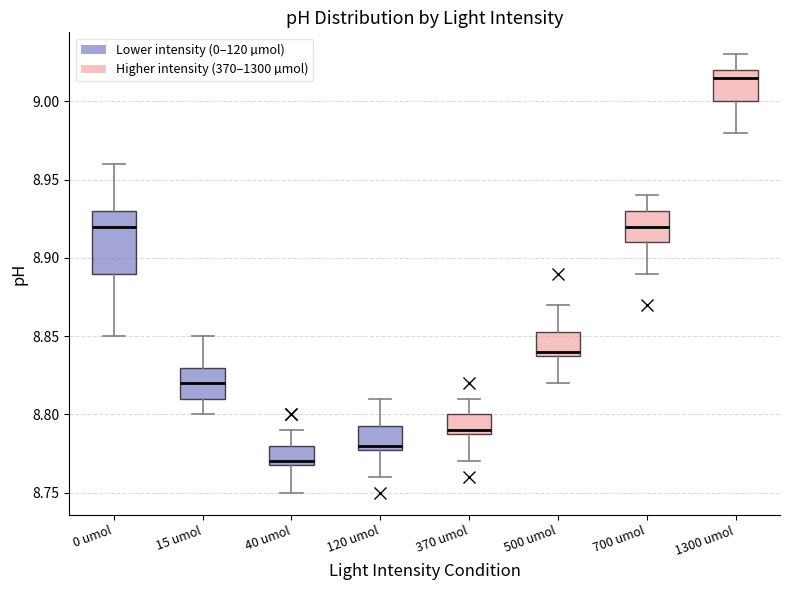

Reading left to right, transcribe this box plot: for each box, give where its median line is, the range the box spans, and where its two whiskers end, as read against the y-axis. The values are not printed on the chart, so give them approximately, as read against the axis.

0 umol: median 8.920, box 8.890 to 8.930, whiskers 8.850 to 8.960
15 umol: median 8.820, box 8.810 to 8.830, whiskers 8.800 to 8.850
40 umol: median 8.770 (just above the box's lower edge), box 8.770 to 8.780, whiskers 8.750 to 8.790
120 umol: median 8.780 (just above the box's lower edge), box 8.780 to 8.795, whiskers 8.760 to 8.810
370 umol: median 8.790 (just above the box's lower edge), box 8.790 to 8.800, whiskers 8.770 to 8.810
500 umol: median 8.840 (just above the box's lower edge), box 8.840 to 8.855, whiskers 8.820 to 8.870
700 umol: median 8.920, box 8.910 to 8.930, whiskers 8.890 to 8.940
1300 umol: median 9.015, box 9.000 to 9.020, whiskers 8.980 to 9.030